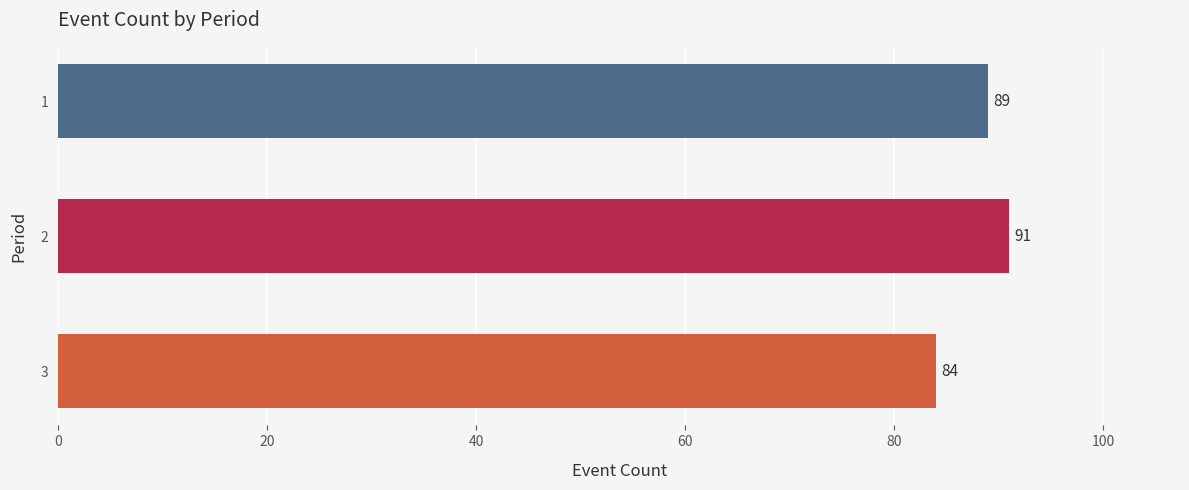

Rank the categories by value from lowest to highest.

3, 1, 2